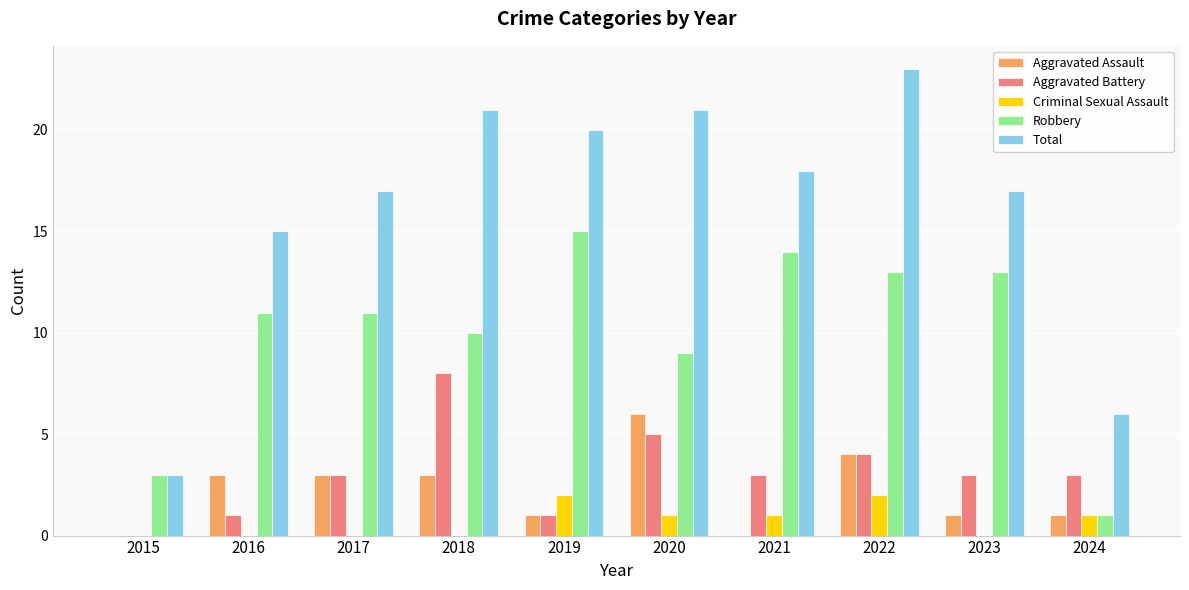

Is it true that Robbery equals 5 at 2015?

False